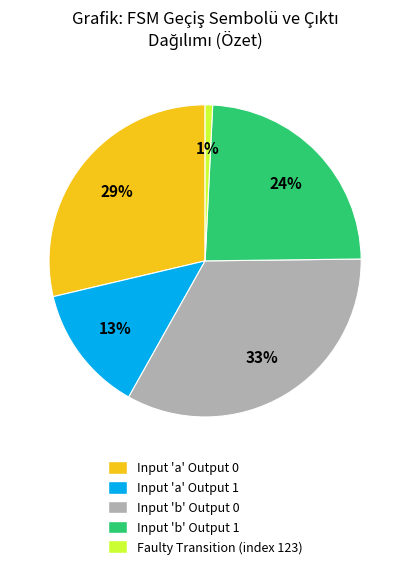

Which slice is the smallest?

Faulty Transition (index 123)